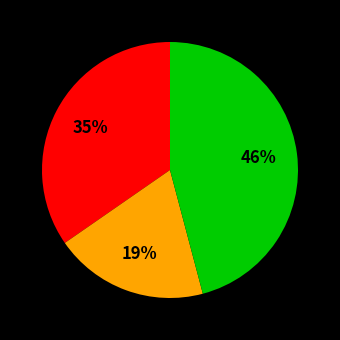

Count the number of slices in the pie.

3